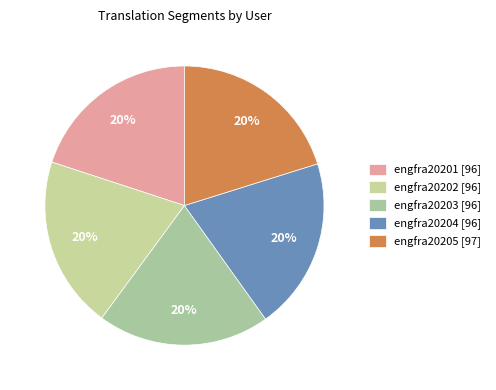

To the nearest percent, what is the combined percentage of engfra20201 and engfra20203?

40%